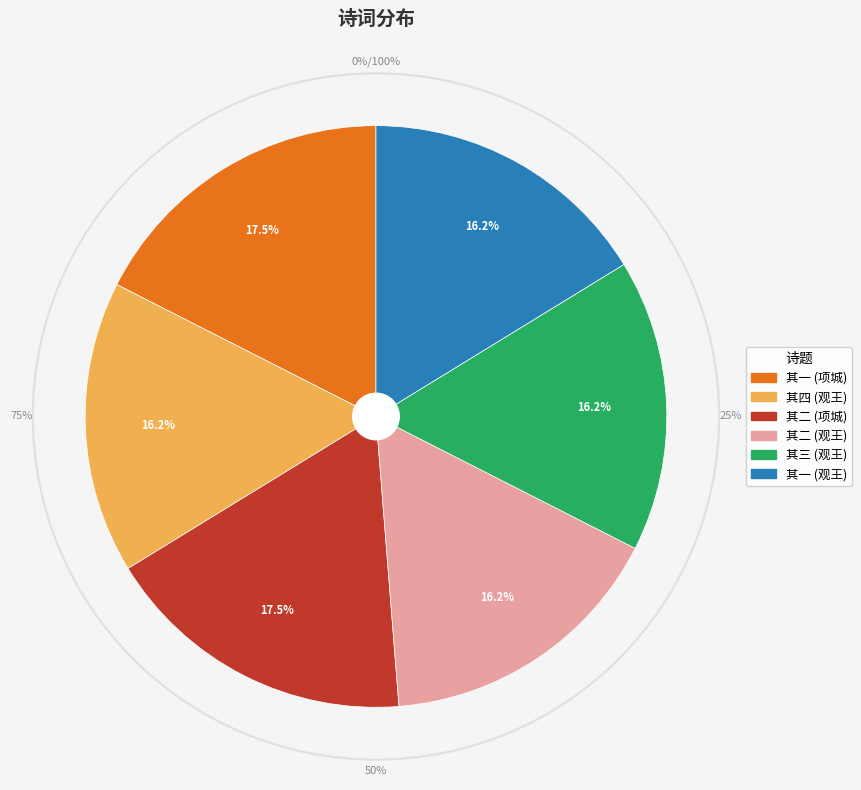

Does 观王石谷倪云林山水拟题各系二绝 其二 represent more than half of the total?

No